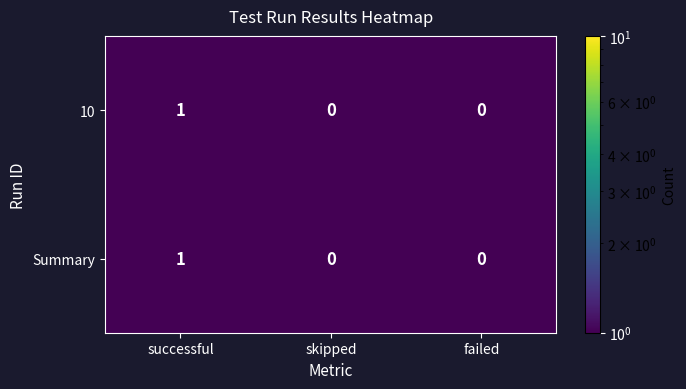

Which category has the highest value in the 10 series?

successful